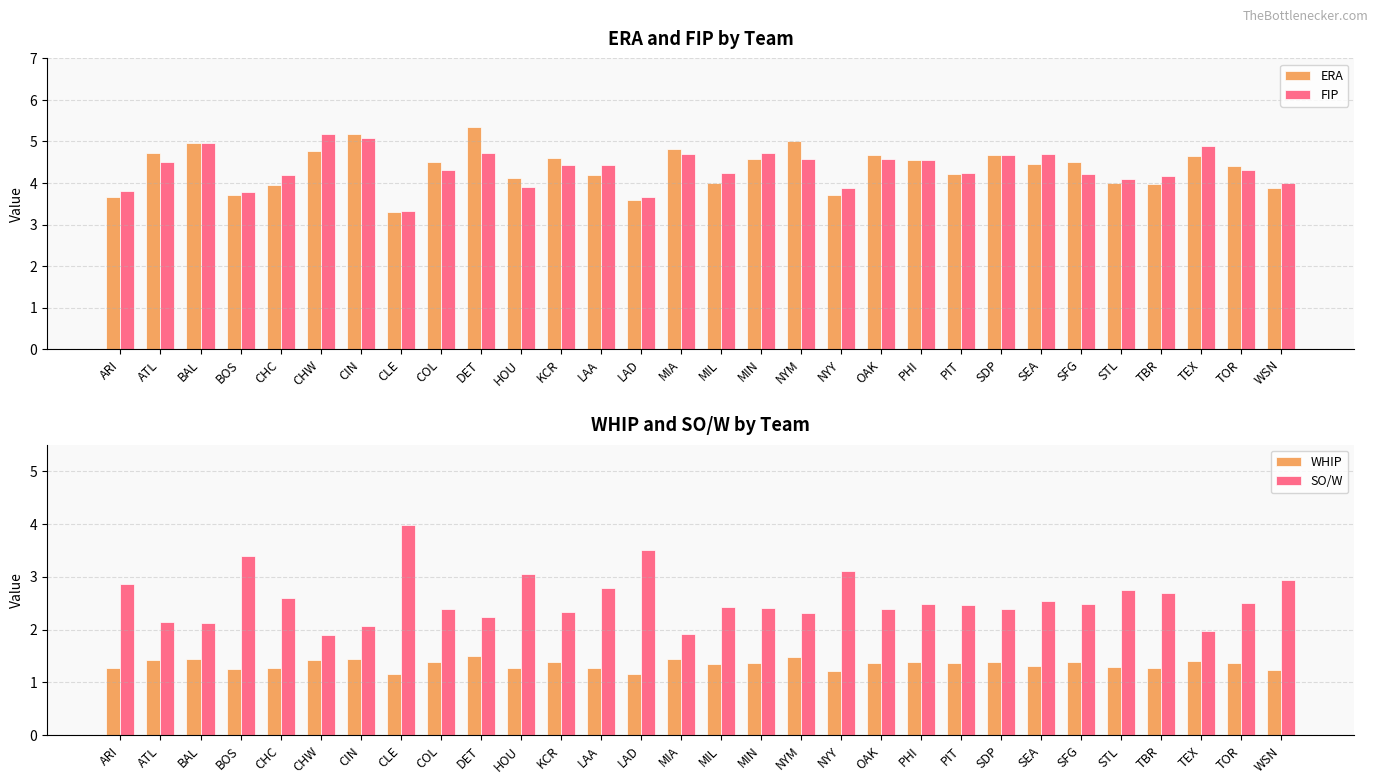

How many series are shown in this chart?

4